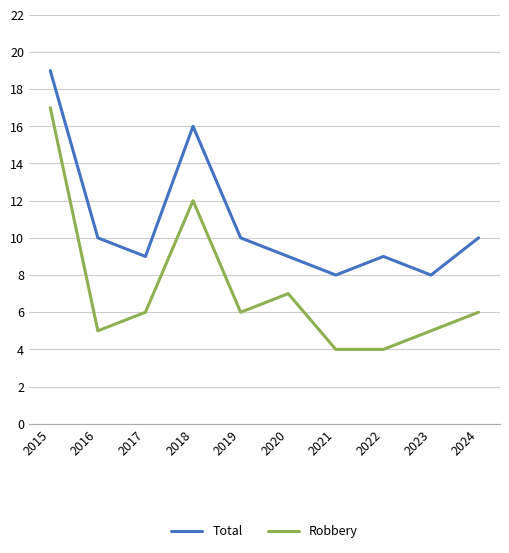

Reading right to left, transcribe all the data shown in this chart.

Total: 10	8	9	8	9	10	16	9	10	19
Robbery: 6	5	4	4	7	6	12	6	5	17